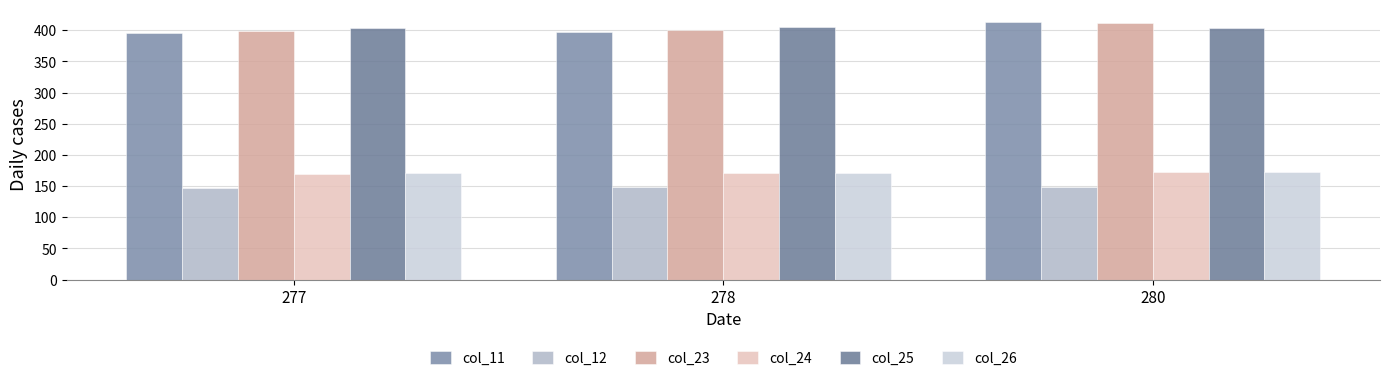

The value of col_24 at 280 is 171.9. True or false?

True